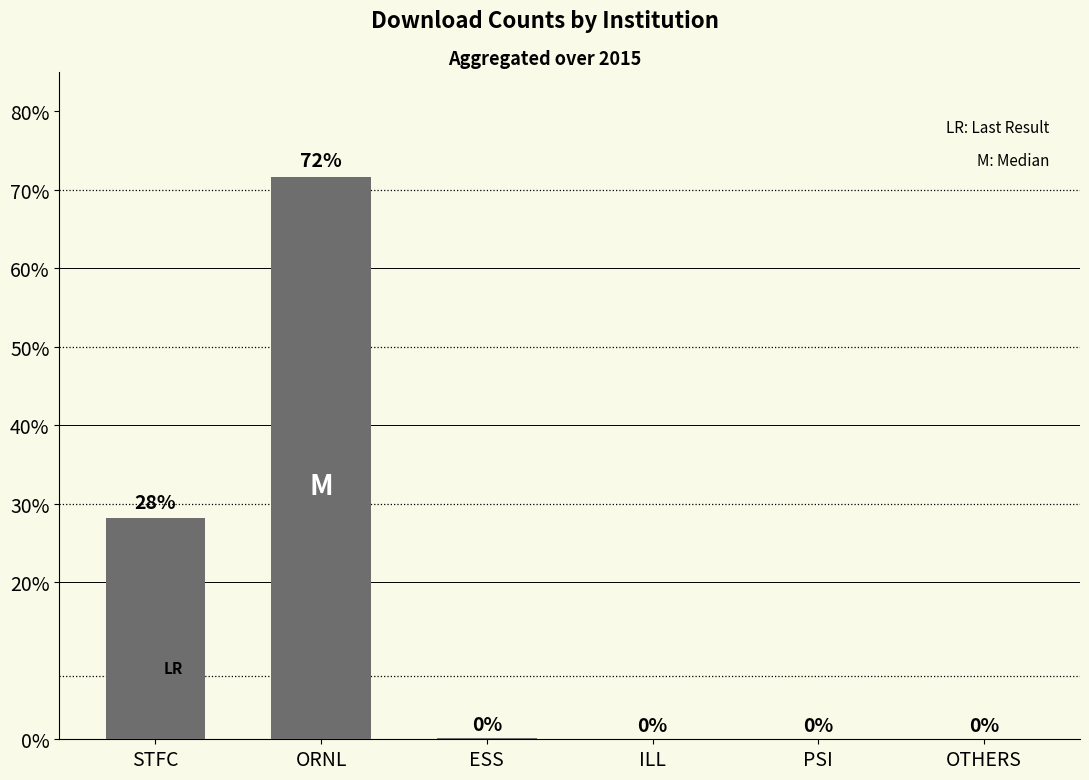

Where is the data nearest to the value 35?

STFC